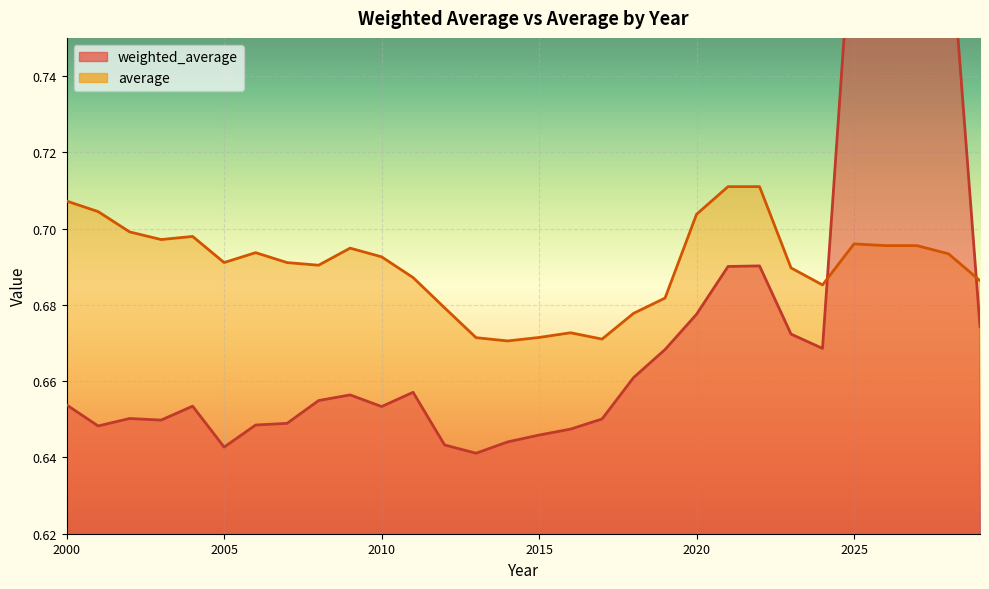

Reading left to right, list all the values displayed in this chart.

weighted_average: 2000=0.7	2001=0.6	2002=0.7	2003=0.6	2004=0.7	2005=0.6	2006=0.6	2007=0.6	2008=0.7	2009=0.7	2010=0.7	2011=0.7	2012=0.6	2013=0.6	2014=0.6	2015=0.6	2016=0.6	2017=0.7	2018=0.7	2019=0.7	2020=0.7	2021=0.7	2022=0.7	2023=0.7	2024=0.7	2025=0.8	2026=0.8	2027=0.8	2028=0.8	2029=0.7
average: 2000=0.7	2001=0.7	2002=0.7	2003=0.7	2004=0.7	2005=0.7	2006=0.7	2007=0.7	2008=0.7	2009=0.7	2010=0.7	2011=0.7	2012=0.7	2013=0.7	2014=0.7	2015=0.7	2016=0.7	2017=0.7	2018=0.7	2019=0.7	2020=0.7	2021=0.7	2022=0.7	2023=0.7	2024=0.7	2025=0.7	2026=0.7	2027=0.7	2028=0.7	2029=0.7